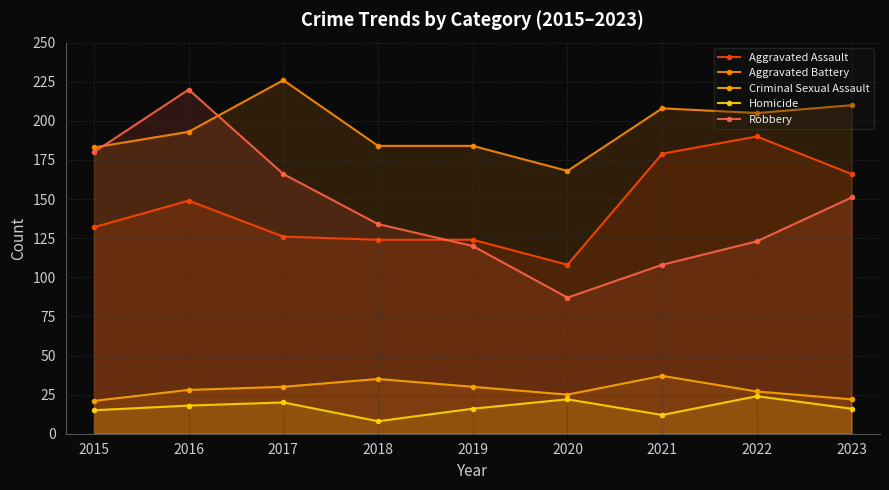

Which category has the highest value across all series?

2017